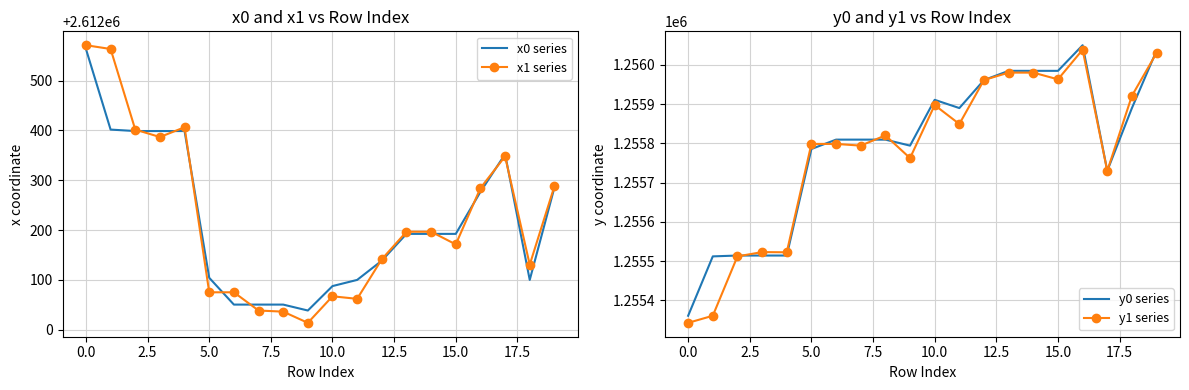

Between 10 and 13, which series saw the biggest shift?

x1 series